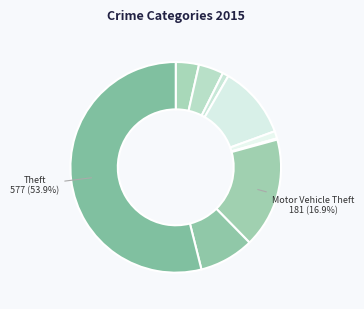

Which slice is the largest?

Theft